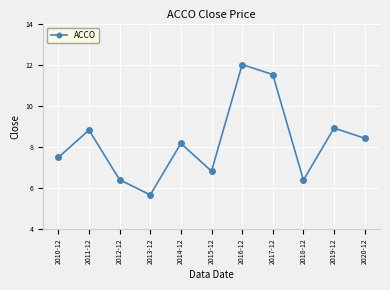

What is the minimum value shown in the chart?

5.7